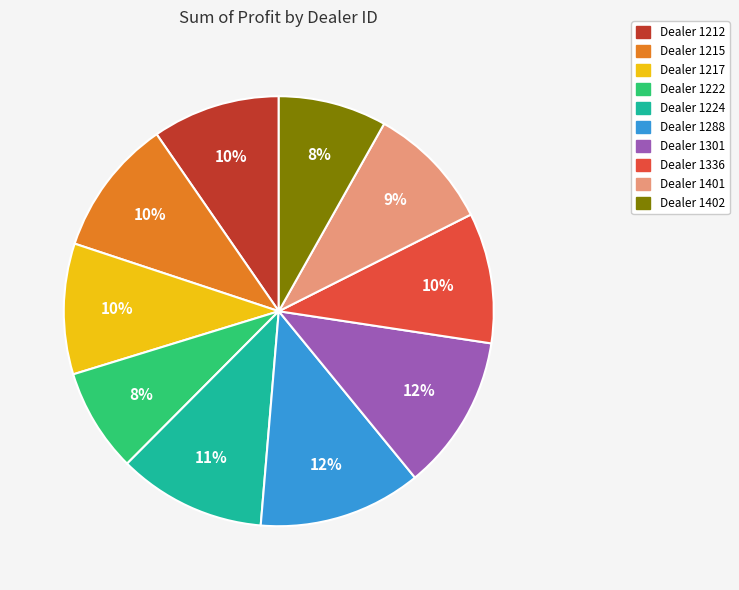

Does any single category account for the majority?

No